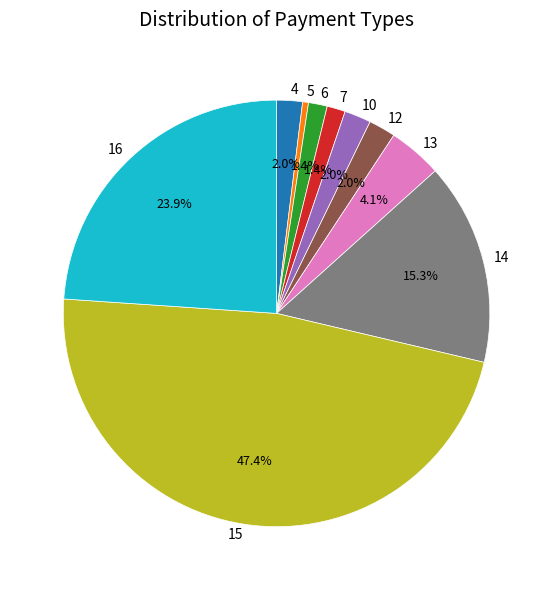

To the nearest percent, what percentage of the pie is 13?

4%